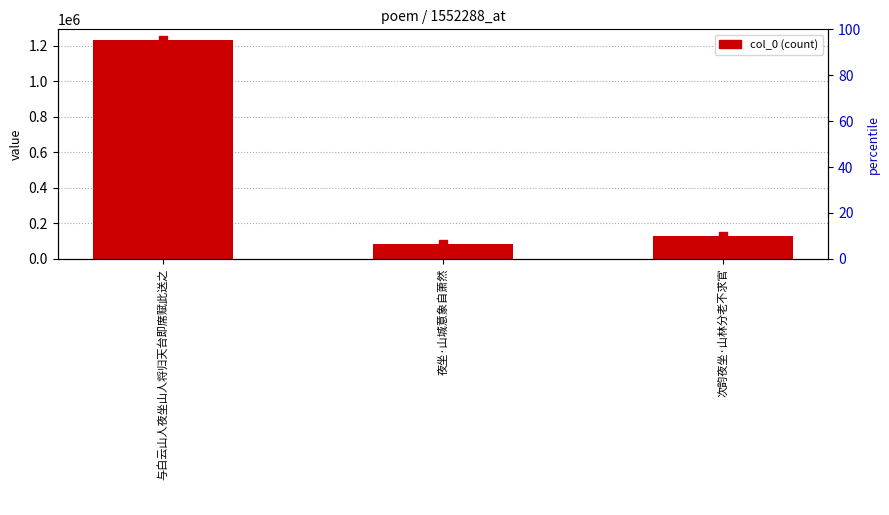

What is the label of the 1st bar from the left?

与白云山人夜坐山人将归天台即席赋此送之